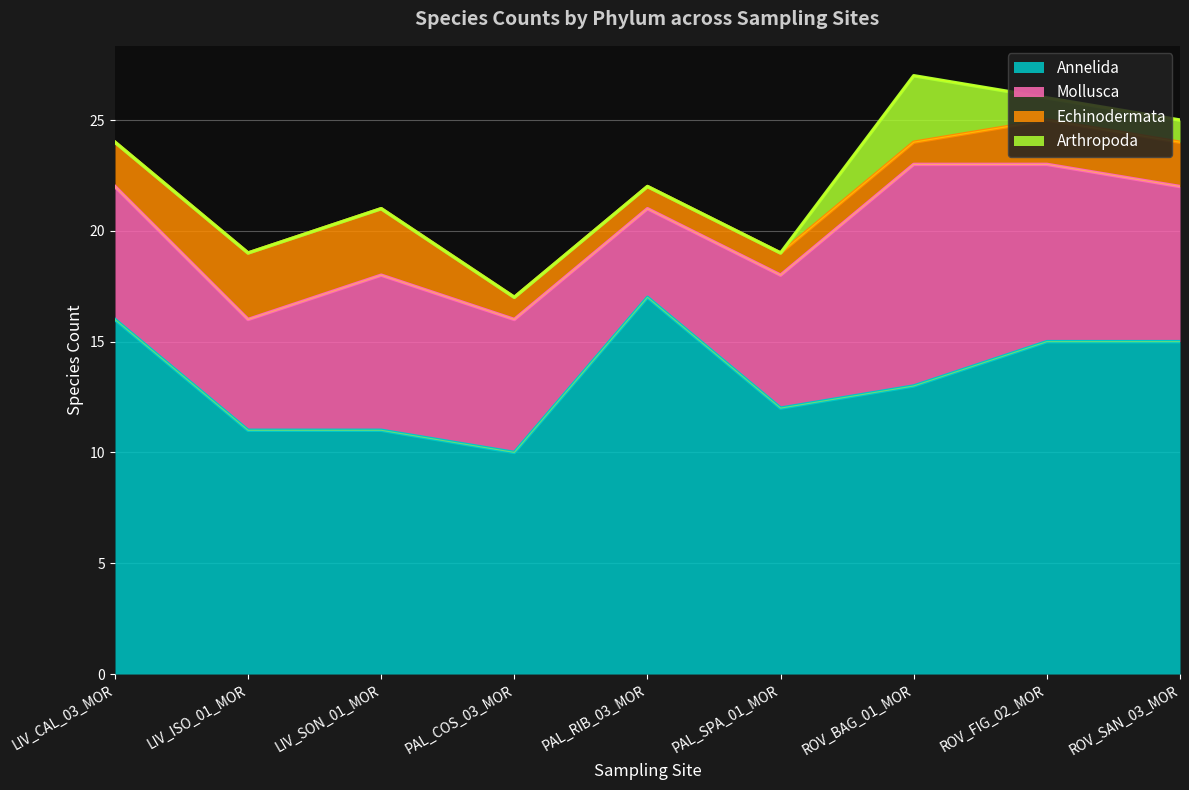

The Echinodermata series shows 1 at ROV_BAG_01_MOR. True or false?

True